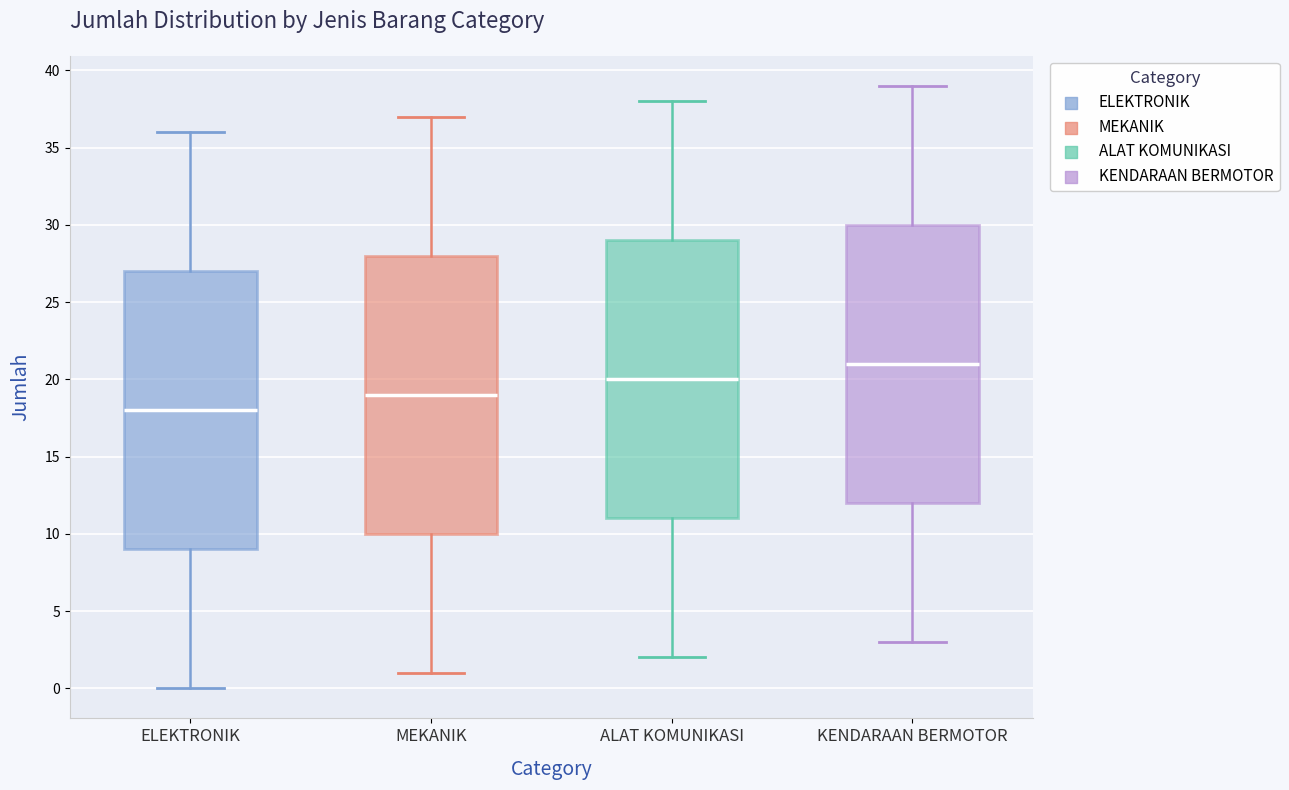

Where is the lower edge of the box for KENDARAAN BERMOTOR on the y-axis? The values are not printed on the chart, so give them approximately, as read against the axis.

12